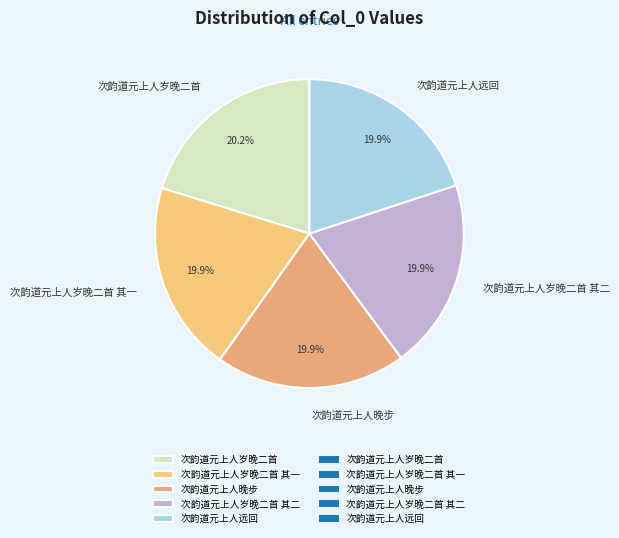

Approximately how many times larger is the value at 次韵道元上人远回 compared to 次韵道元上人晚步?

1.0